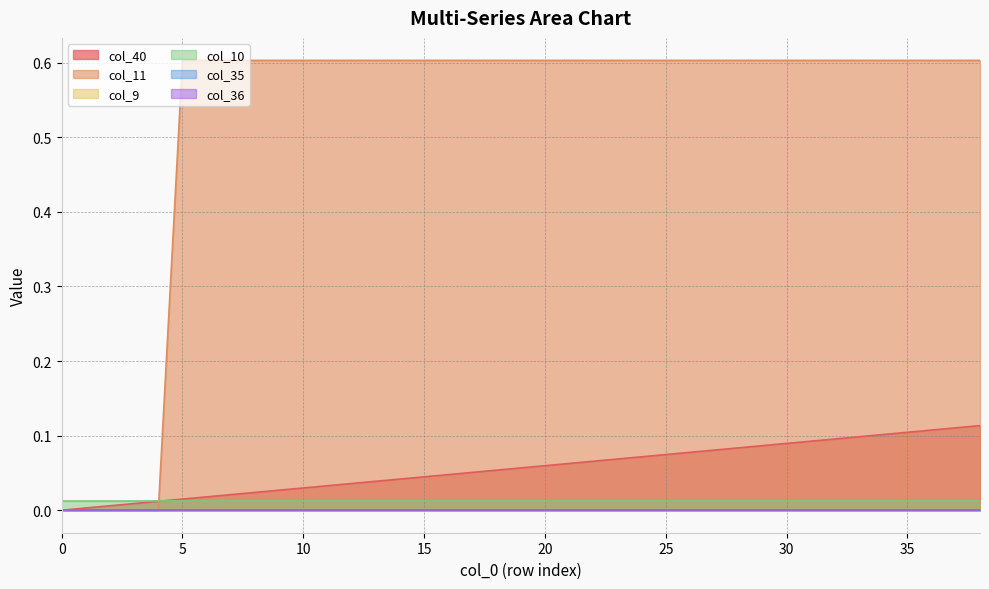

The col_11 series shows 0.6 at 10. True or false?

True